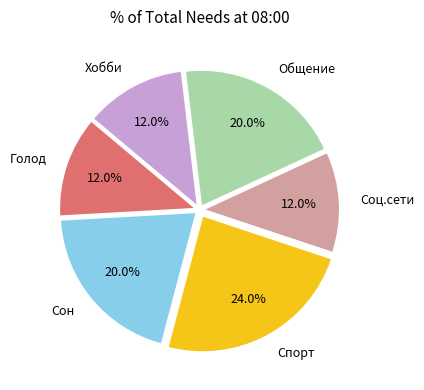

What is the total percentage of Общение and Хобби?

32.0%